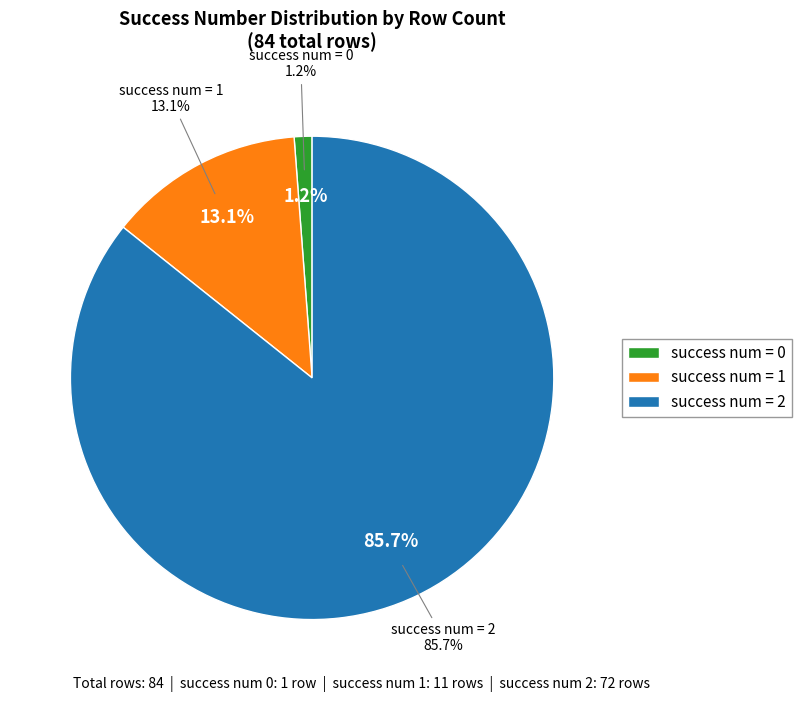

Which category accounts for the majority?

2